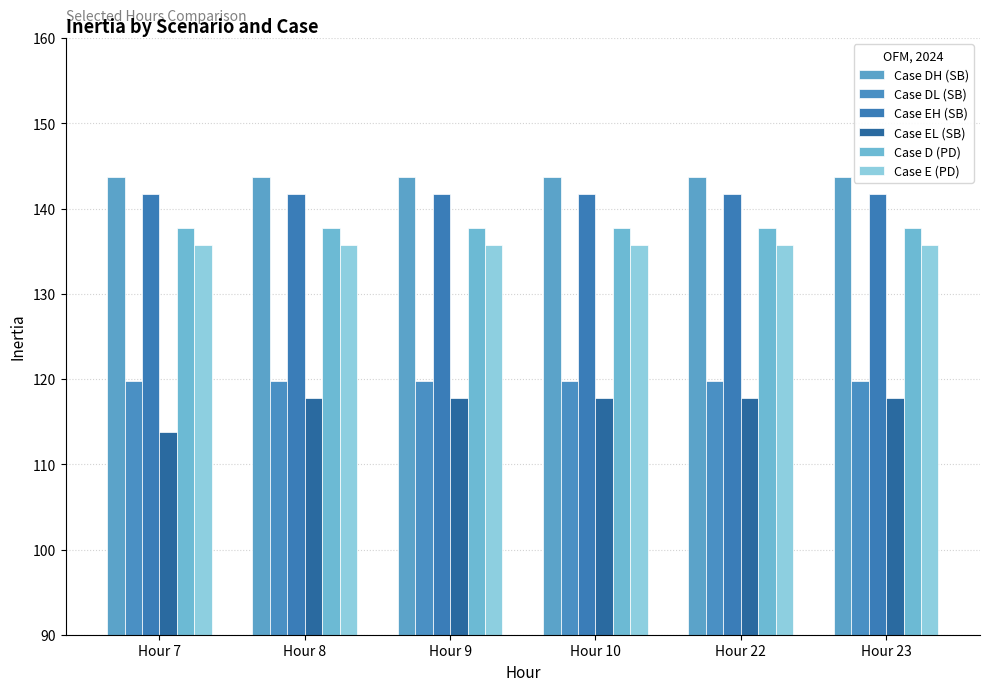

Reading right to left, transcribe all the data shown in this chart.

Case DH (SB): 143.8	143.8	143.8	143.8	143.8	143.8
Case DL (SB): 119.8	119.8	119.8	119.8	119.8	119.8
Case EH (SB): 141.8	141.8	141.8	141.8	141.8	141.8
Case EL (SB): 117.8	117.8	117.8	117.8	117.8	113.8
Case D (PD): 137.8	137.8	137.8	137.8	137.8	137.8
Case E (PD): 135.8	135.8	135.8	135.8	135.8	135.8